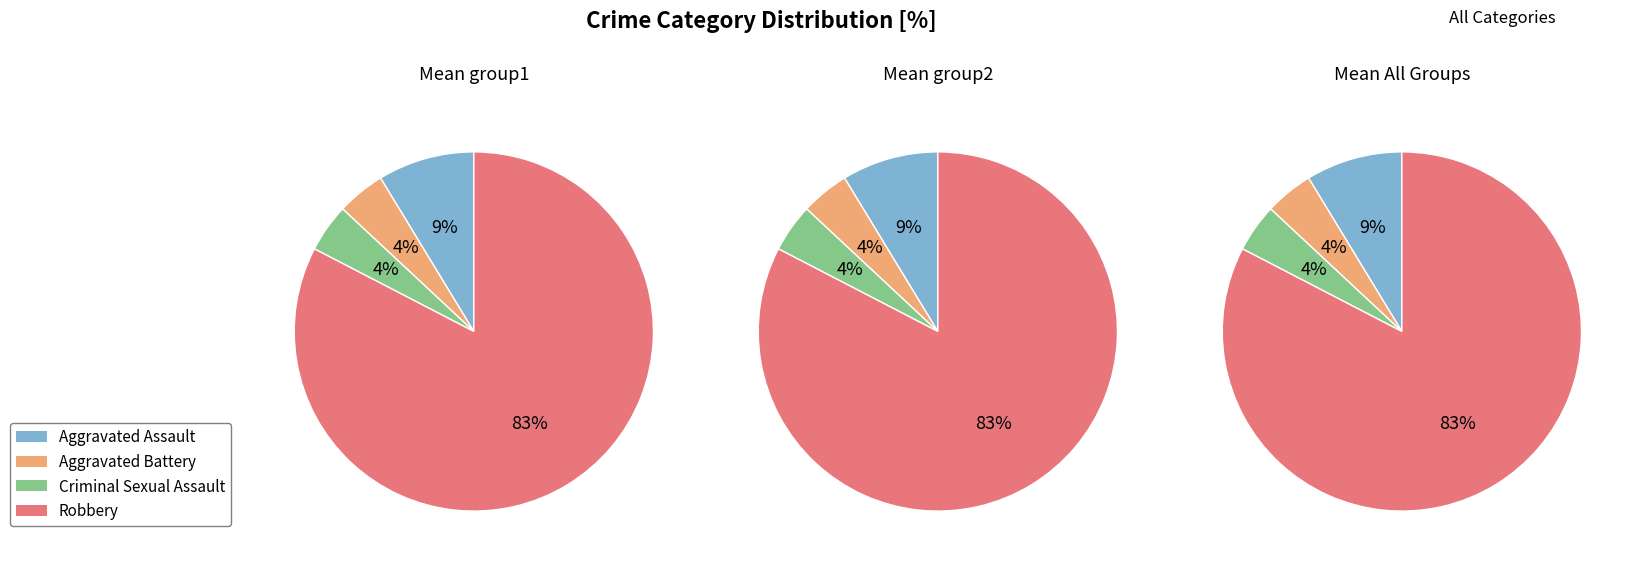

Which slice is the smallest?

Aggravated Battery